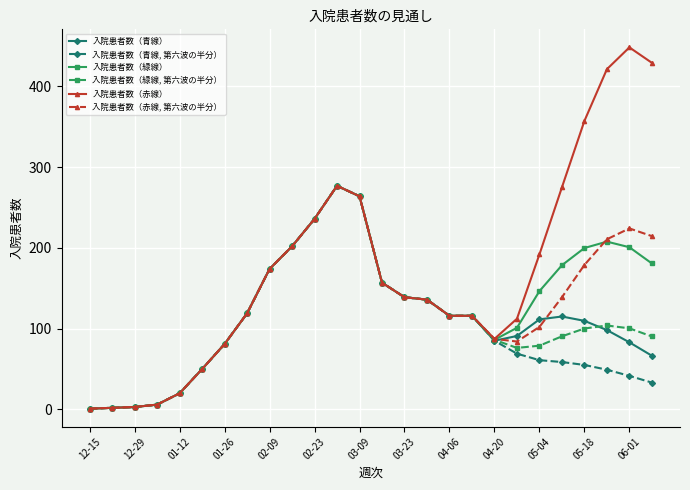

What is the highest value of the 入院患者数（緑線） series?

277.0